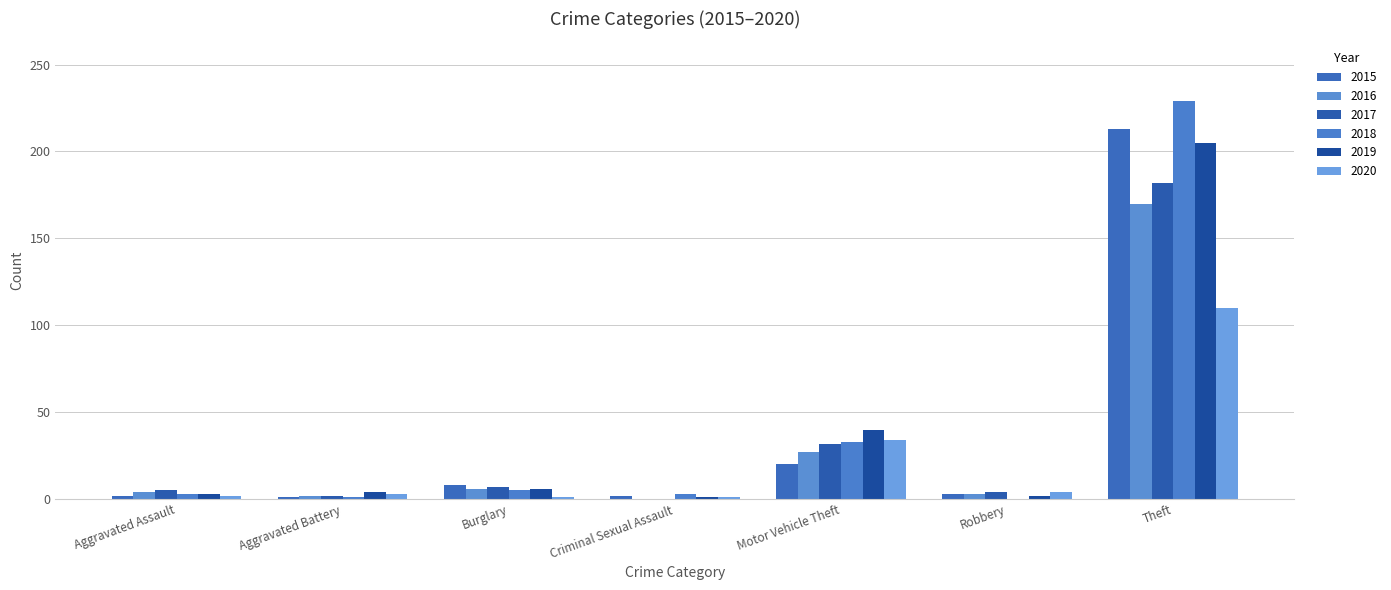

Does the chart contain stacked bars?

No